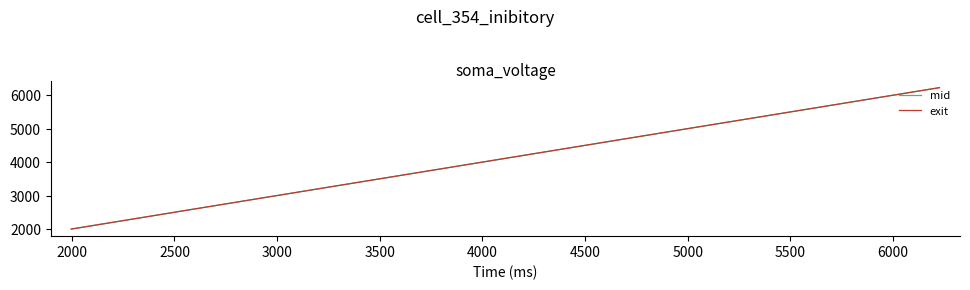

Which series has the widest spread of values?

mid